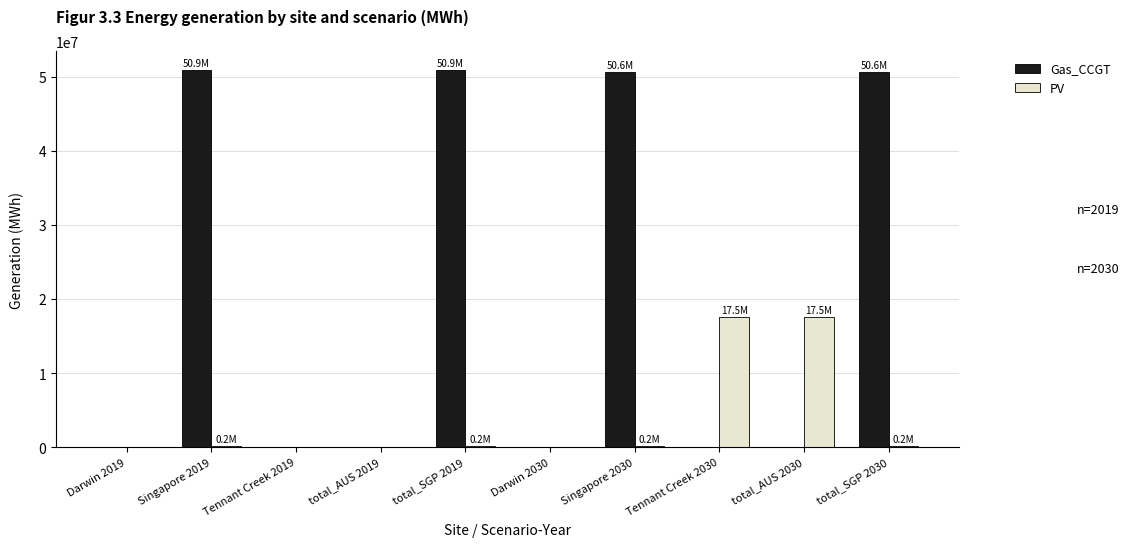

The value of PV at total_AUS 2019 is 0.0. True or false?

True